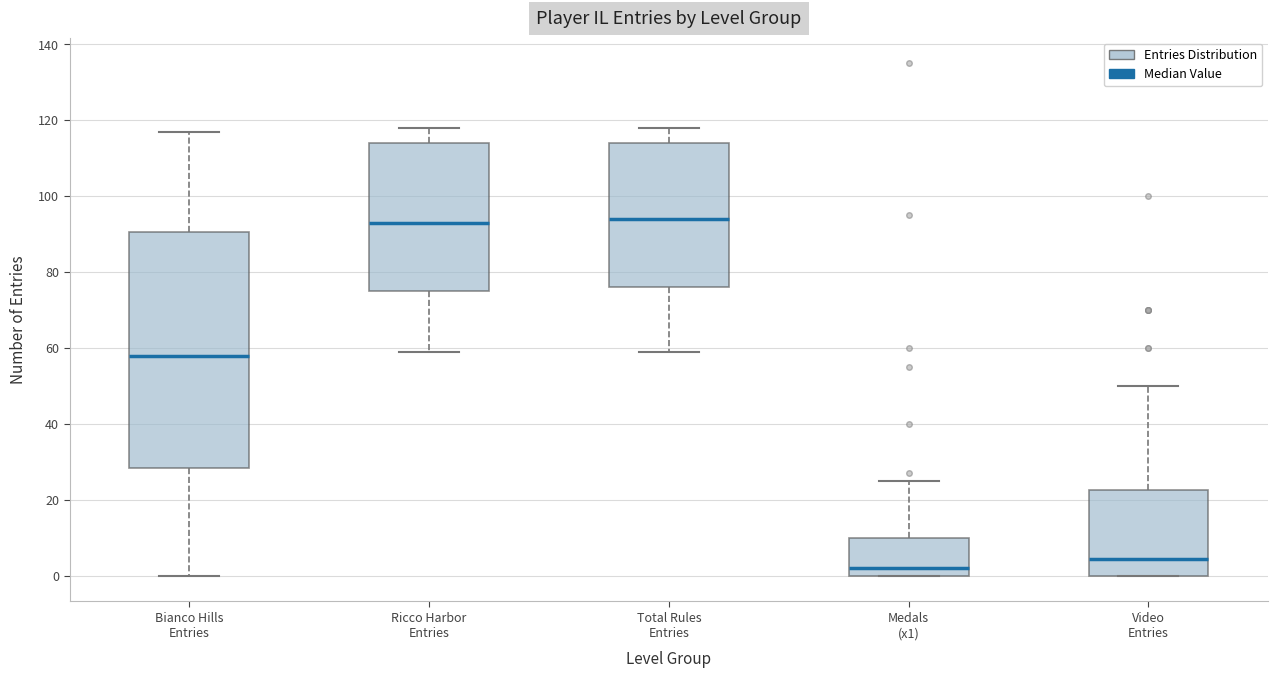

Reading left to right, transcribe this box plot: for each box, give where its median line is, the range the box spans, and where its two whiskers end, as read against the y-axis. The values are not printed on the chart, so give them approximately, as read against the axis.

Bianco Hills Entries: median 58, box 28 to 90, whiskers 0 to 118
Ricco Harbor Entries: median 94, box 76 to 114, whiskers 60 to 118
Total Rules Entries: median 94, box 76 to 114, whiskers 60 to 118
Medals (x1): median 2, box 0 to 10, whiskers 0 to 26
Video Entries: median 4, box 0 to 22, whiskers 0 to 50